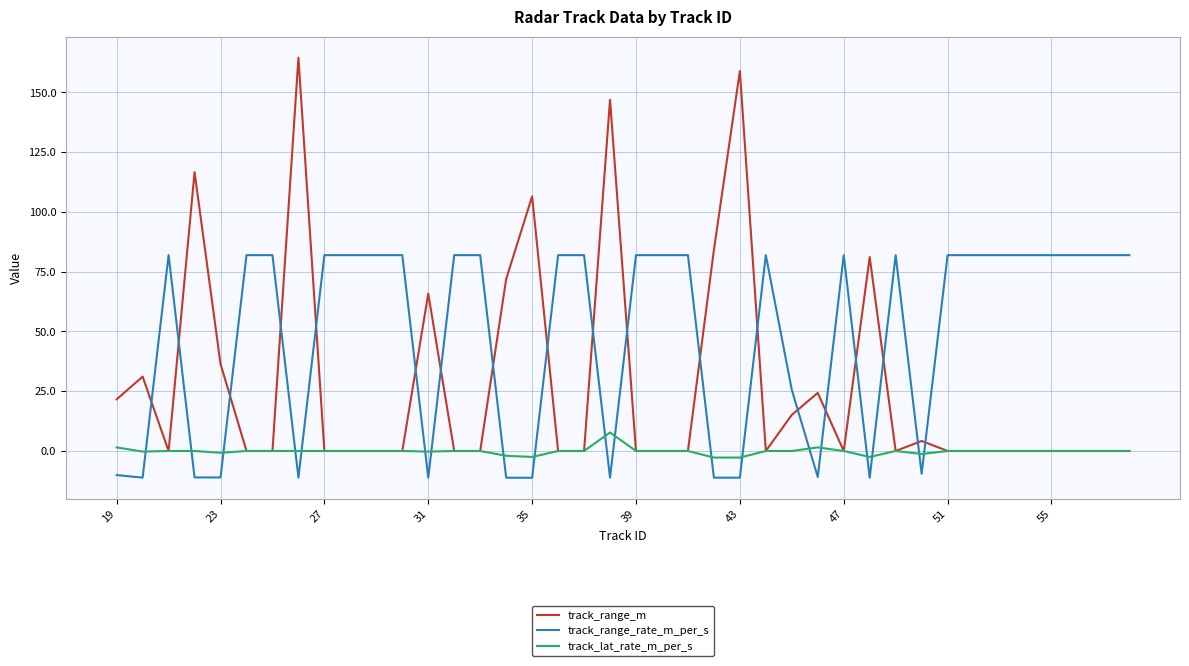

At how many categories does at least one series exceed 161?

1